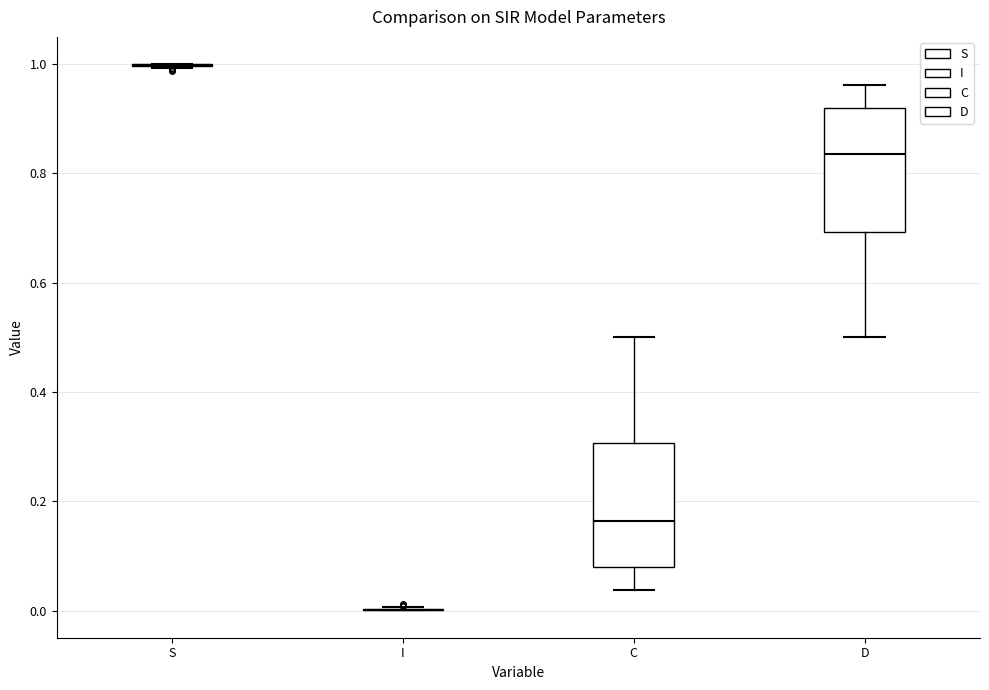

Reading left to right, read every box against the y-axis: the position of its median line, the range the box covers, and the ends of its whiskers. The values are not printed on the chart, so give them approximately, as read against the axis.

S: box collapsed to a line at 1.00, whiskers 1.00 to 1.00
I: box collapsed to a line at 0.00, whiskers 0.00 to 0.00
C: median 0.16, box 0.08 to 0.30, whiskers 0.04 to 0.50
D: median 0.84, box 0.70 to 0.92, whiskers 0.50 to 0.96